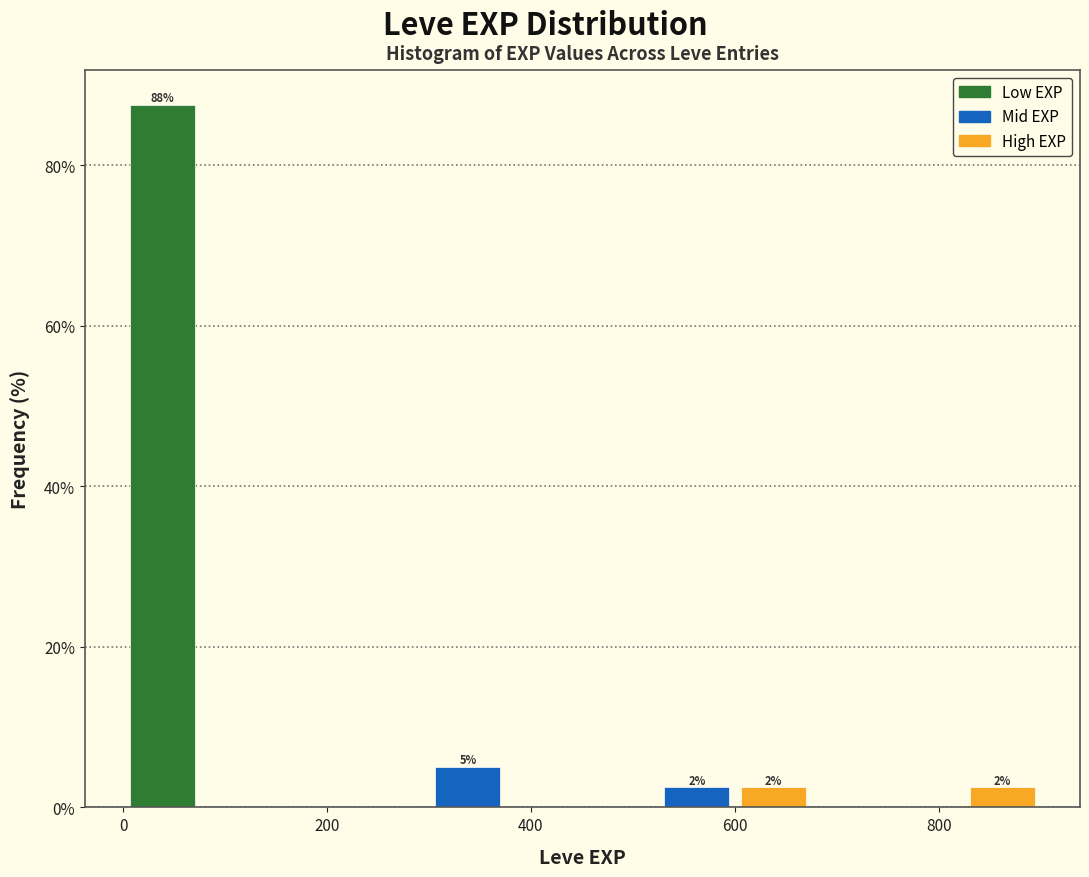

Read against the x-axis, roughly where is the centre of the tallest bar?

40